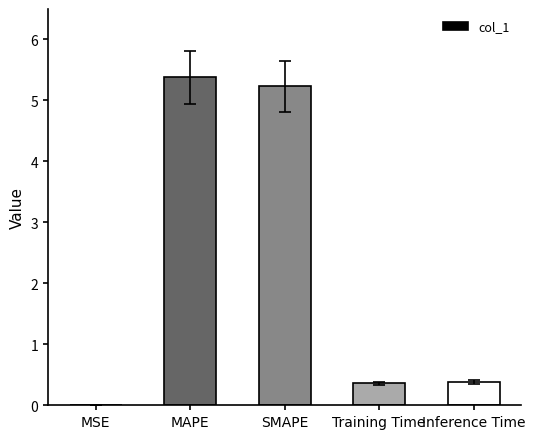

Which has a higher value, MSE or SMAPE?

SMAPE